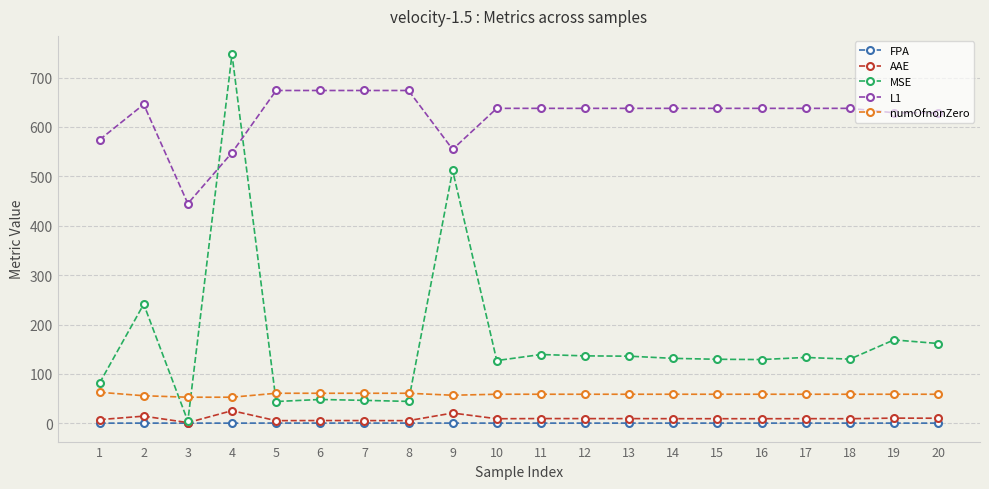

Which series has the widest spread of values?

MSE